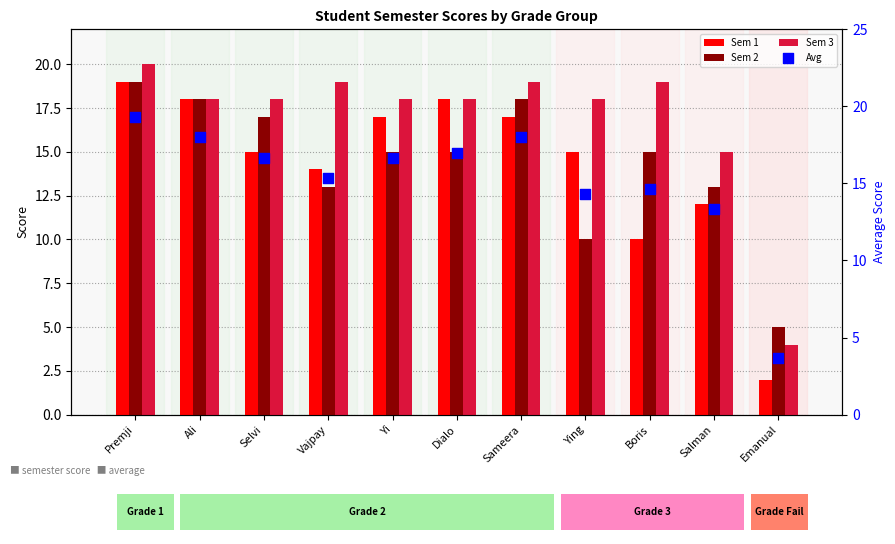

Which series has the largest total across all categories?

Sem 3